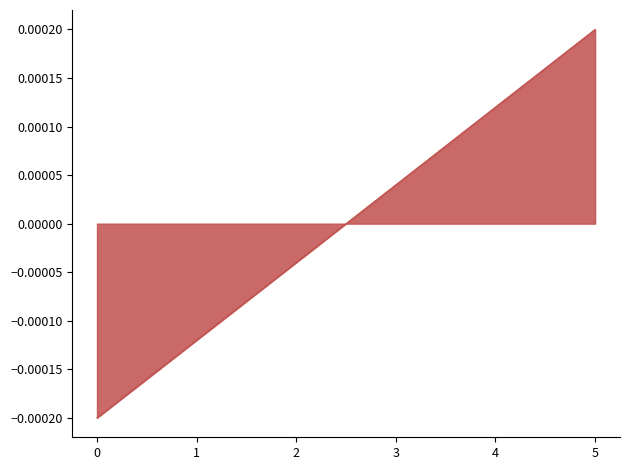

Between 4 and 2, which is larger?

4